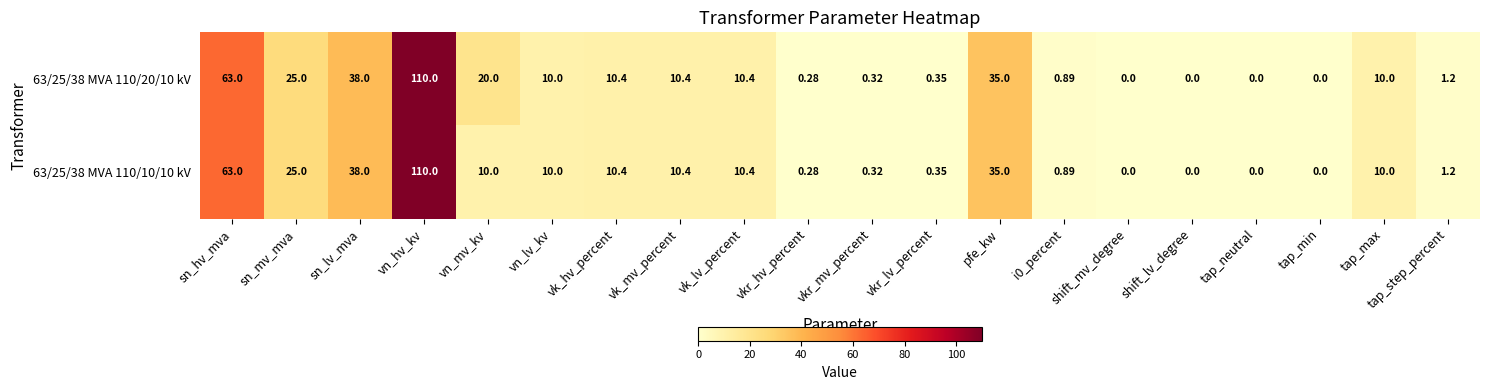

List the series in order of their overall mean, highest first.

63/25/38 MVA 110/20/10 kV, 63/25/38 MVA 110/10/10 kV